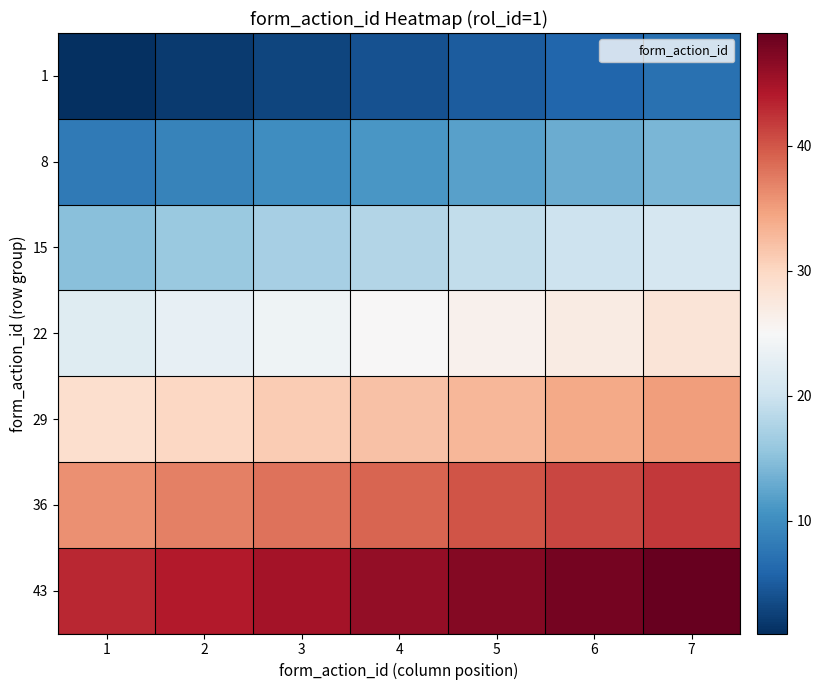

Reading left to right, transcribe all the data shown in this chart.

1: 1=1	2=2	3=3	4=4	5=5	6=6	7=7
8: 1=8	2=9	3=10	4=11	5=12	6=13	7=14
15: 1=15	2=16	3=17	4=18	5=19	6=20	7=21
22: 1=22	2=23	3=24	4=25	5=26	6=27	7=28
29: 1=29	2=30	3=31	4=32	5=33	6=34	7=35
36: 1=36	2=37	3=38	4=39	5=40	6=41	7=42
43: 1=43	2=44	3=45	4=46	5=47	6=48	7=49